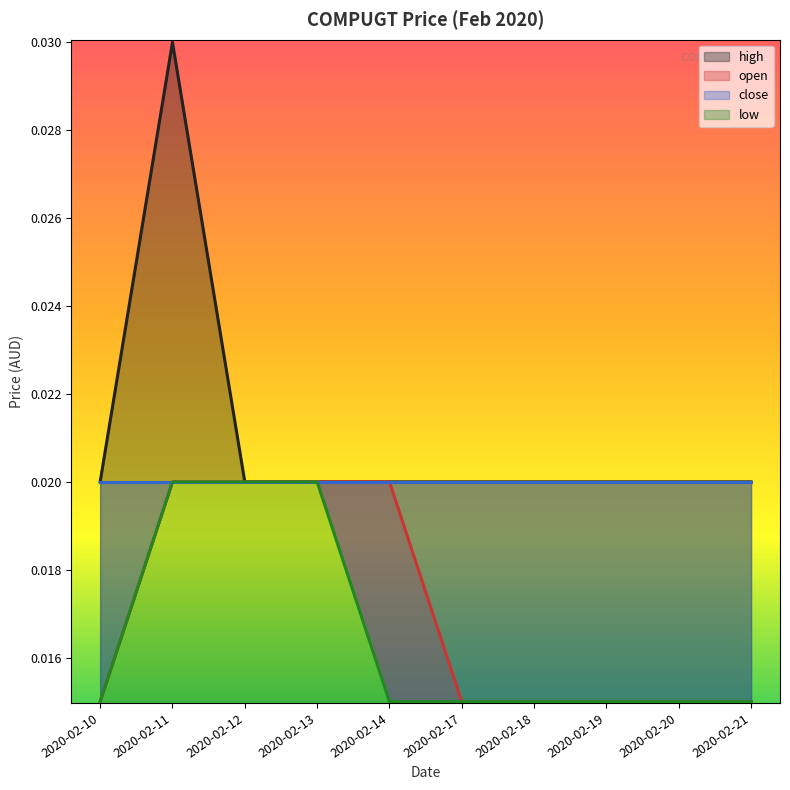

What is the total value across all series at 2020-02-12?

0.1